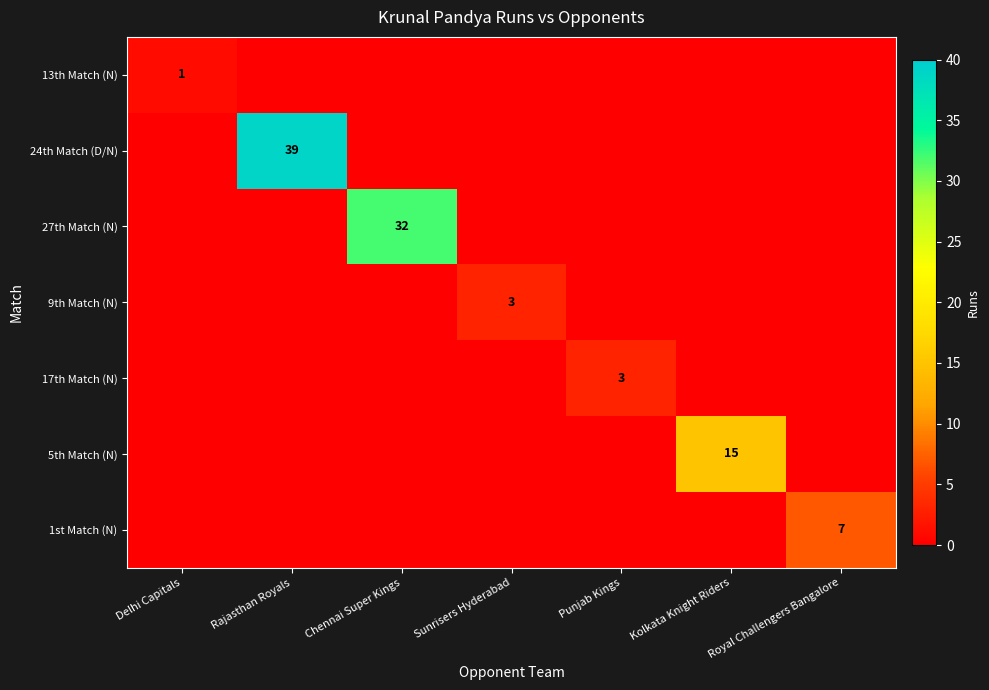

The 5th Match (N) series shows 15 at Kolkata Knight Riders. True or false?

True